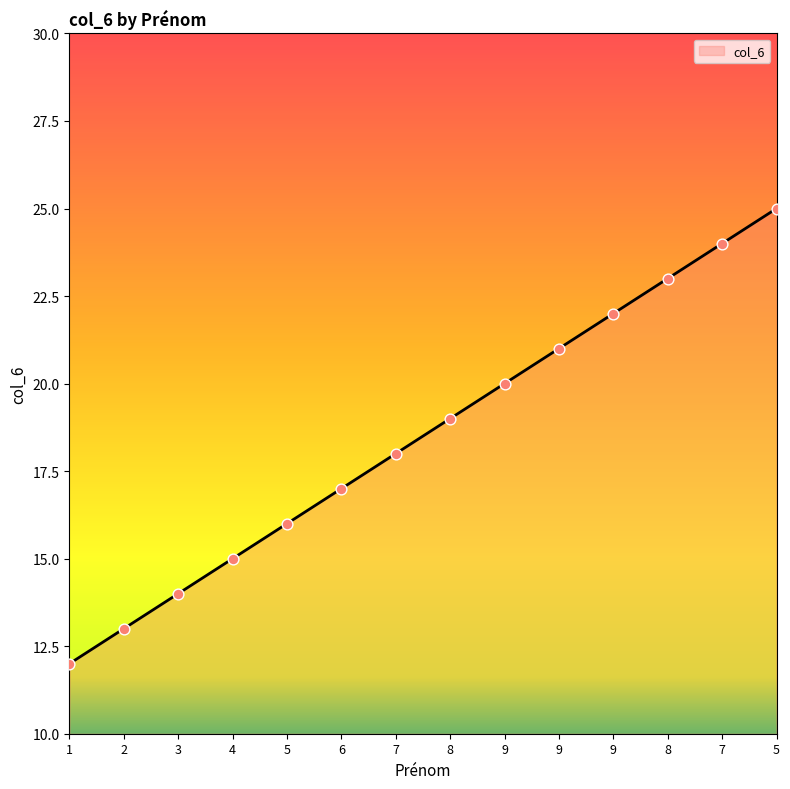

Which has a higher value, 7 or 9?

7